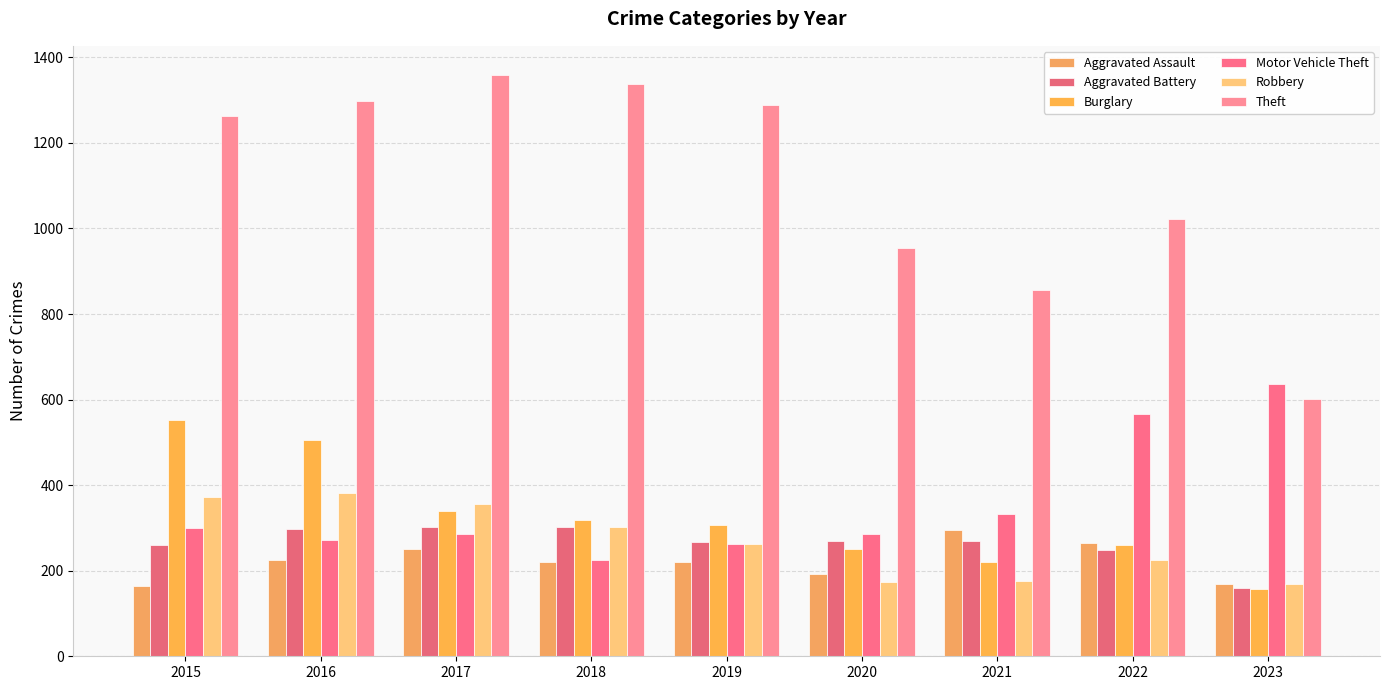

List the series in order of their peak value, lowest first.

Aggravated Assault, Aggravated Battery, Robbery, Burglary, Motor Vehicle Theft, Theft